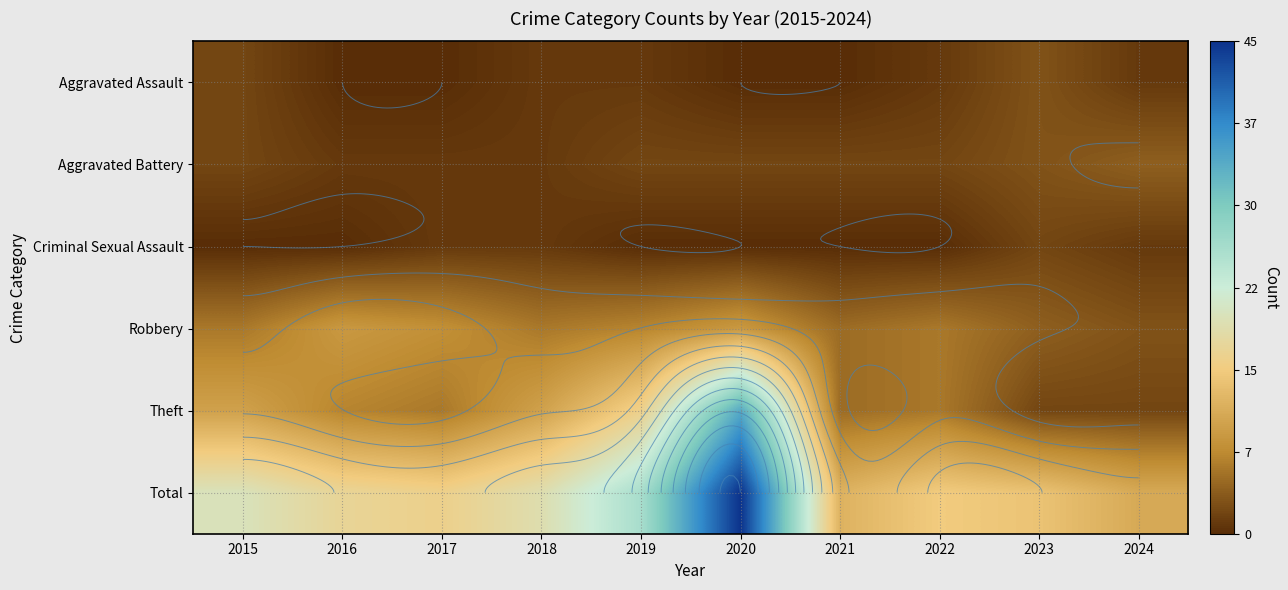

What is the difference between the maximum and minimum values in the Aggravated Assault series?

3